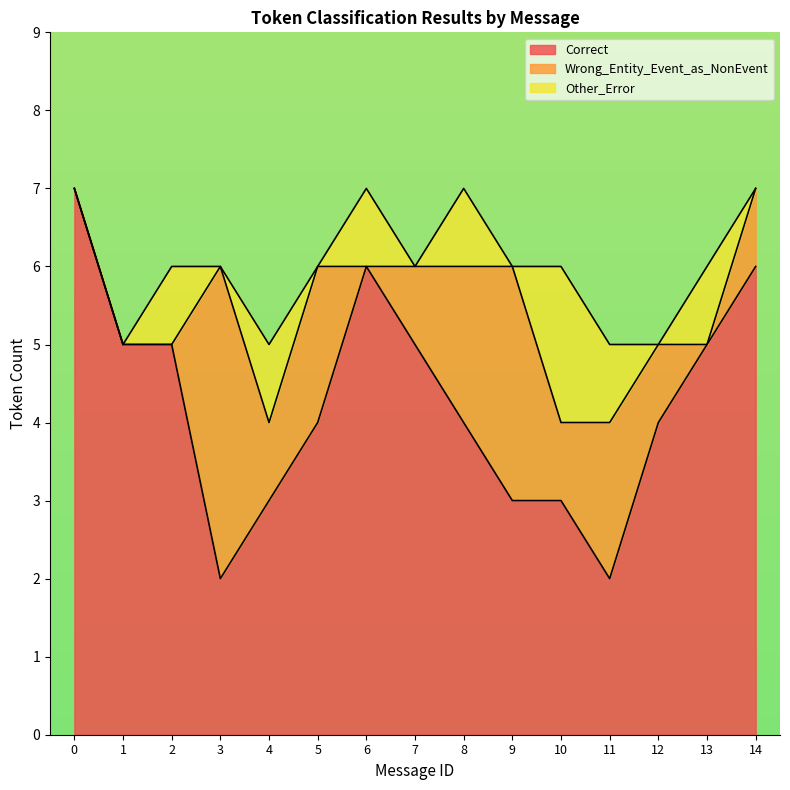

What are all the series names shown in the legend?

Correct, Wrong_Entity_Event_as_NonEvent, Other_Error